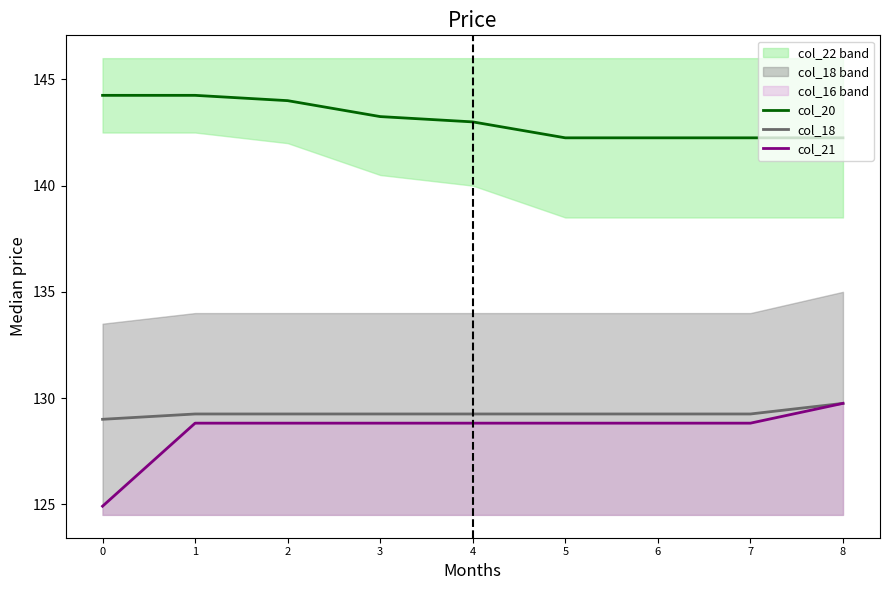

Rank the series by their maximum value, from highest to lowest.

col_20, col_18, col_21